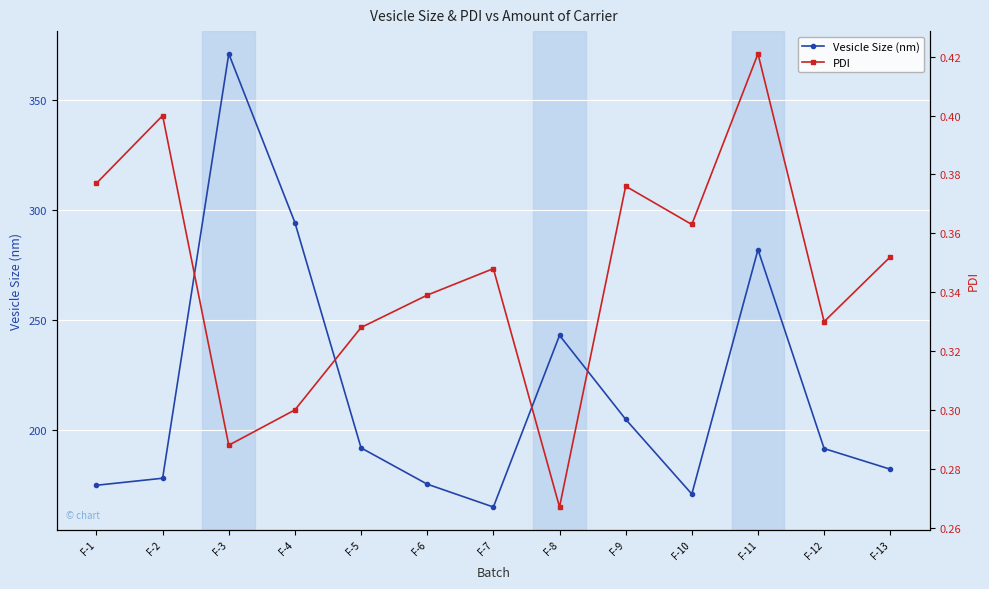

Which category has the lowest value in the PDI series?

F-8